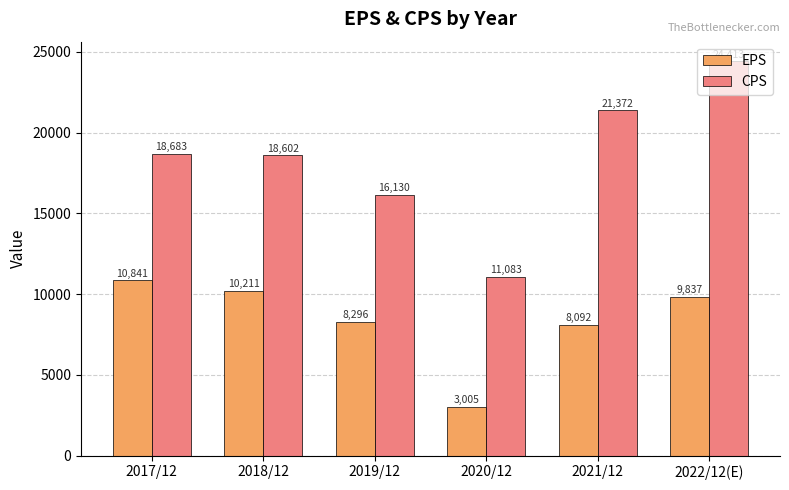

Rank the series by their average value, from highest to lowest.

CPS, EPS